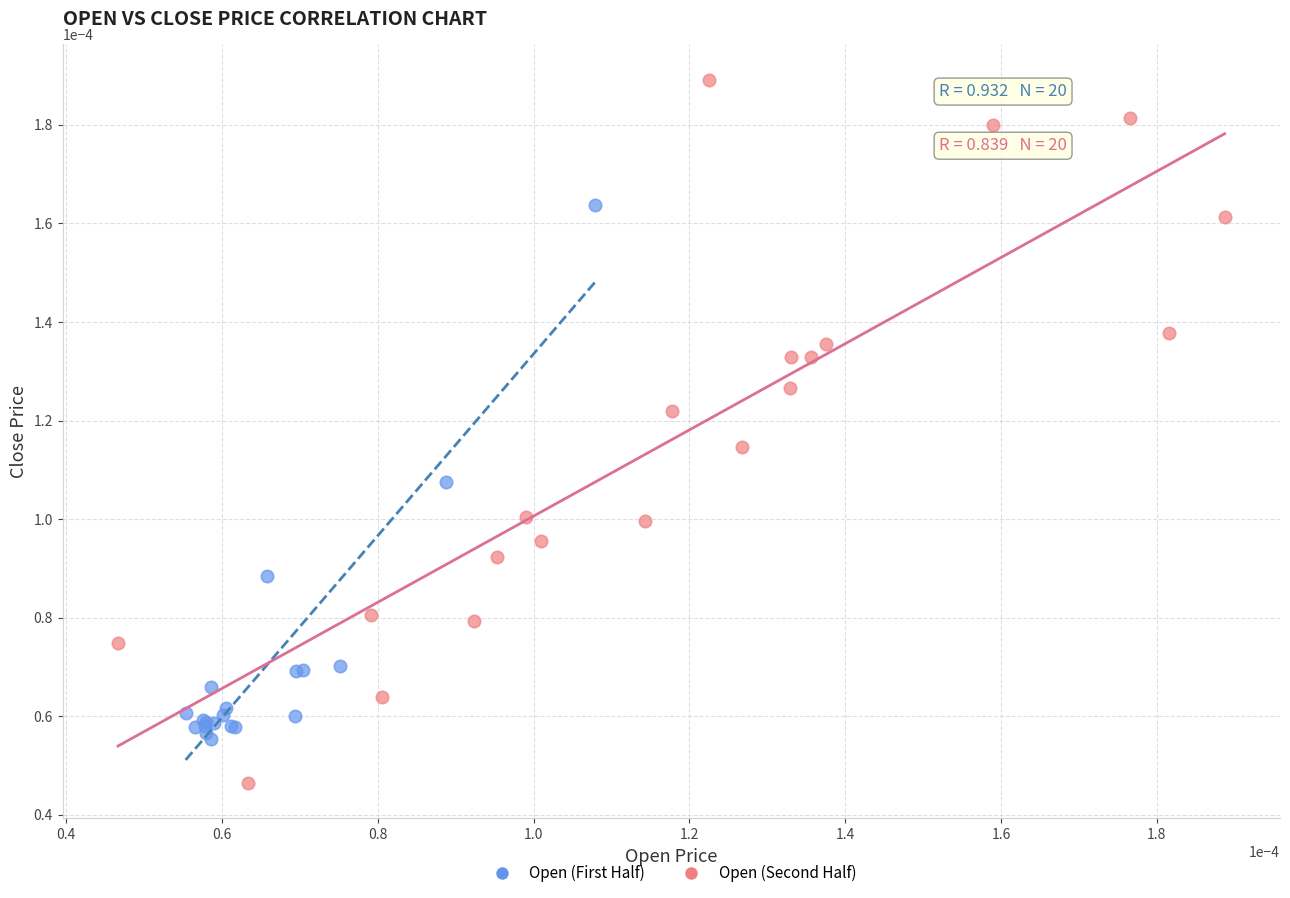

Which series reaches the minimum Y coordinate?

Open (Second Half)